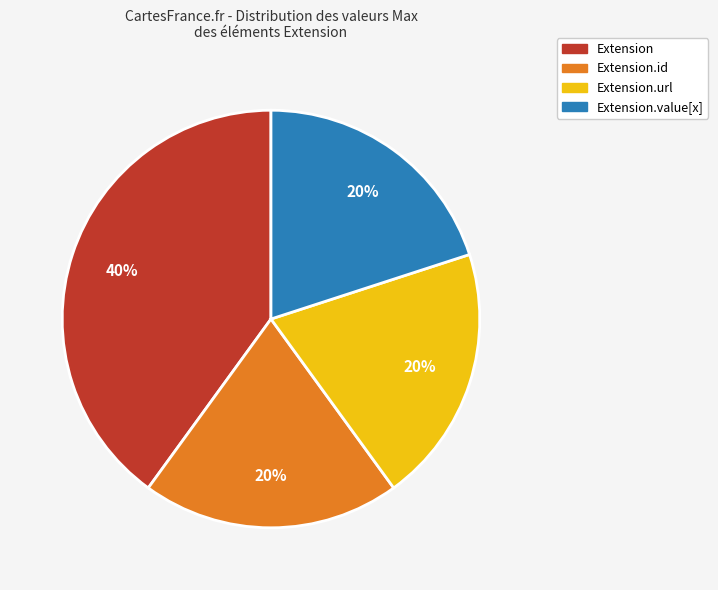

How many segments does this pie chart have?

4